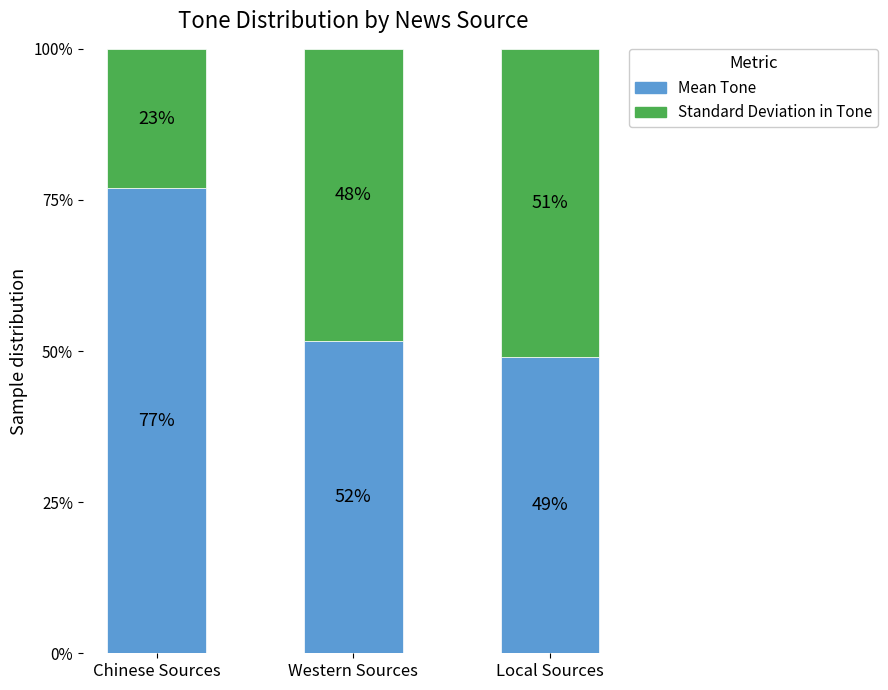

Where does the Mean Tone series first go above 51?

Chinese Sources